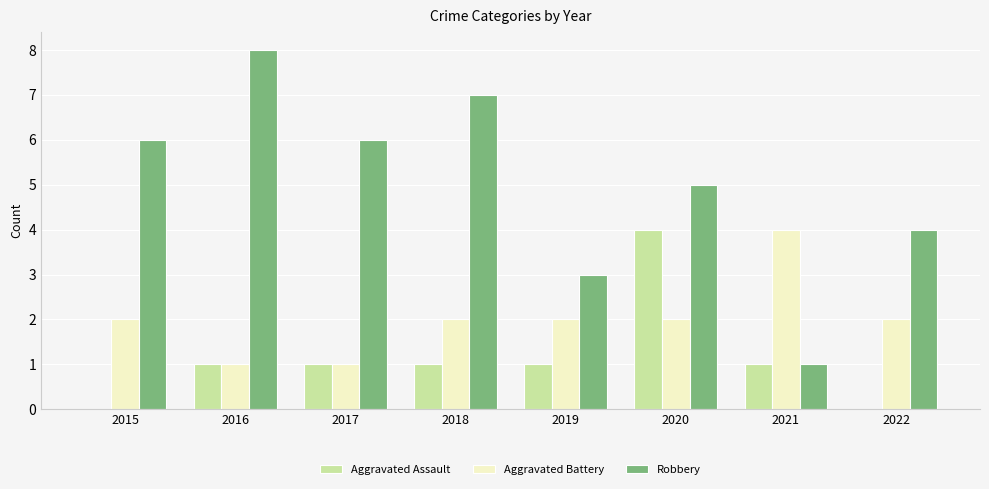

The value of Aggravated Battery at 2017 is 1. True or false?

True